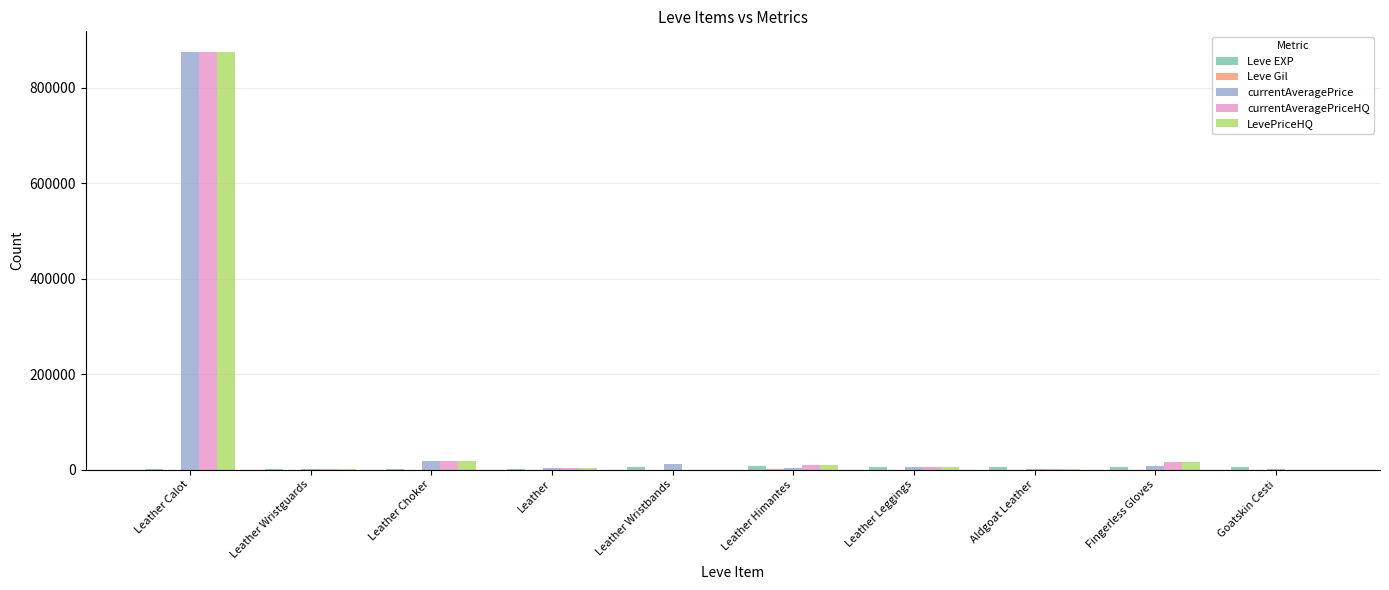

At which category is the sum across all series the highest?

Leather Calot